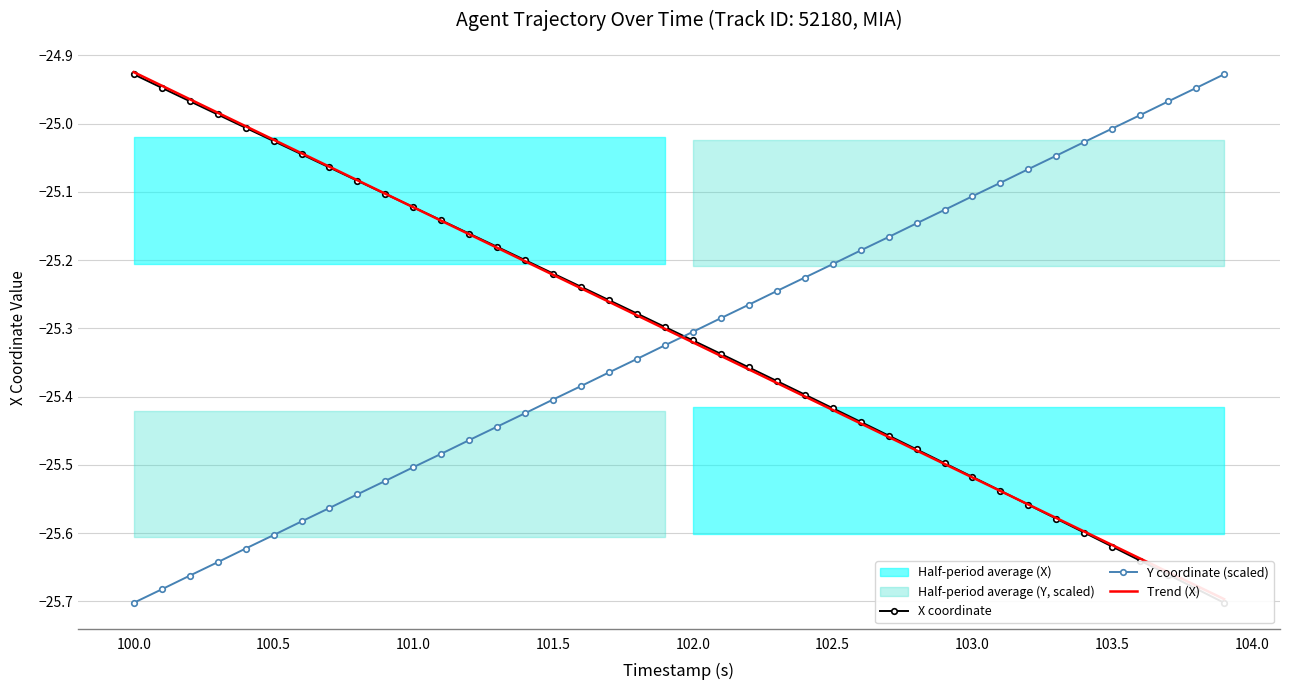

How many intersections are there between Trend (X) and X coordinate?

2